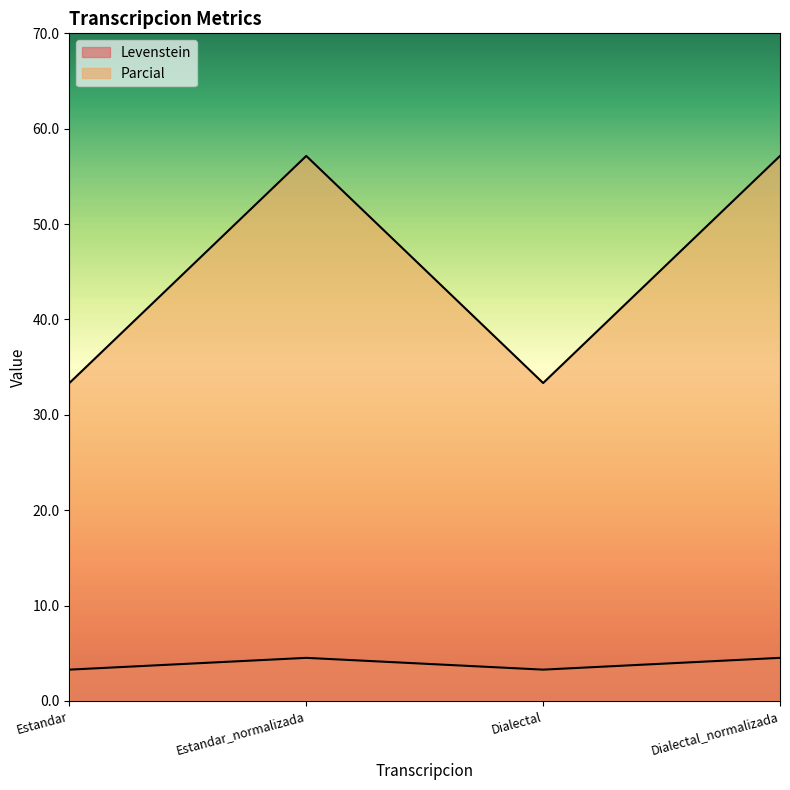

How many interior local peaks does the Parcial series have?

1